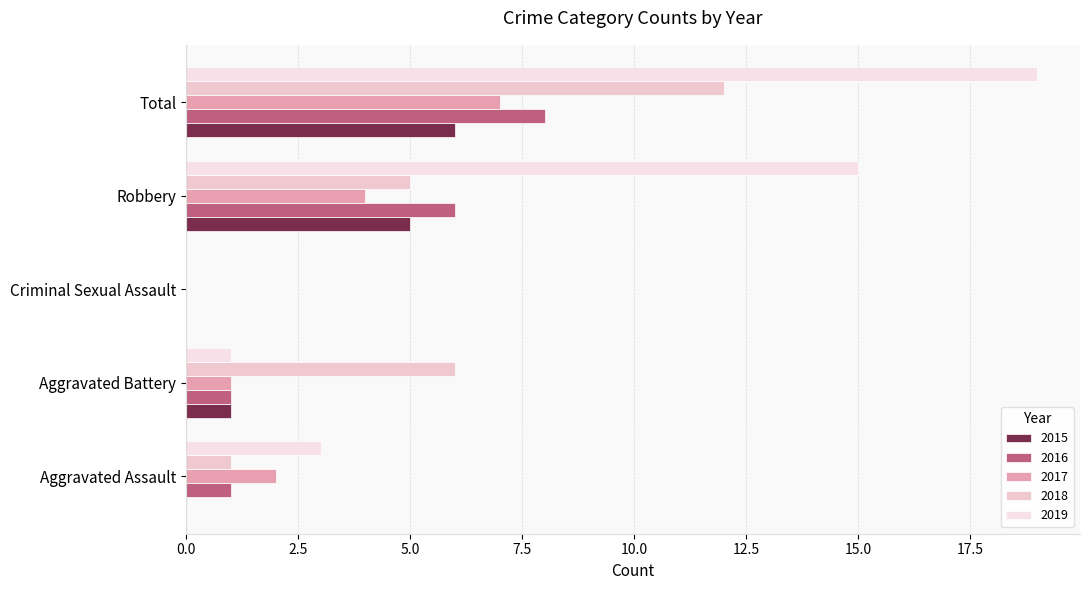

Which series has the largest total across all categories?

2019